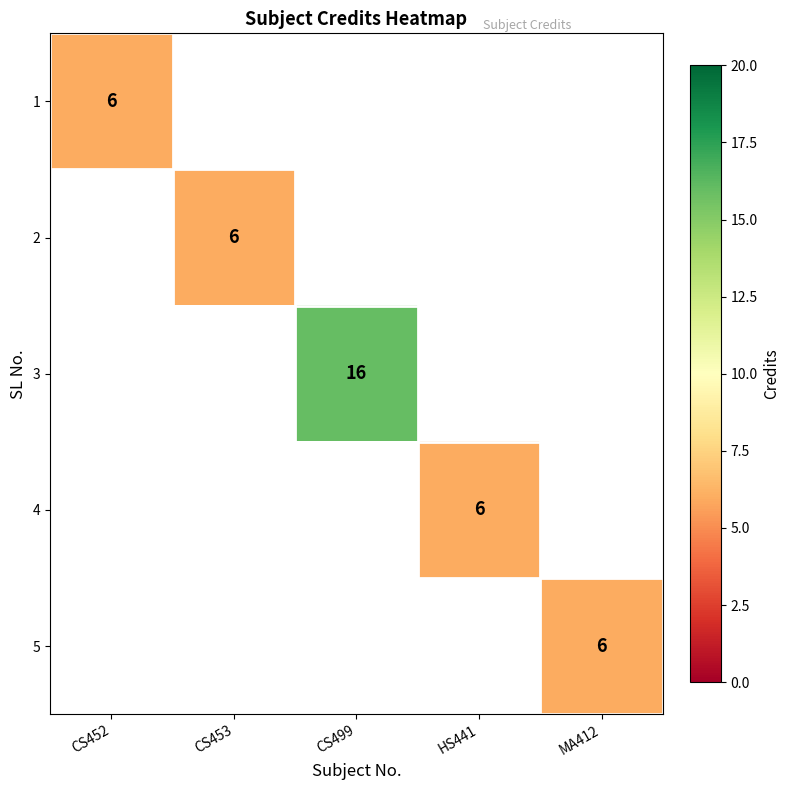

The value of 3 at CS499 is 22. True or false?

False